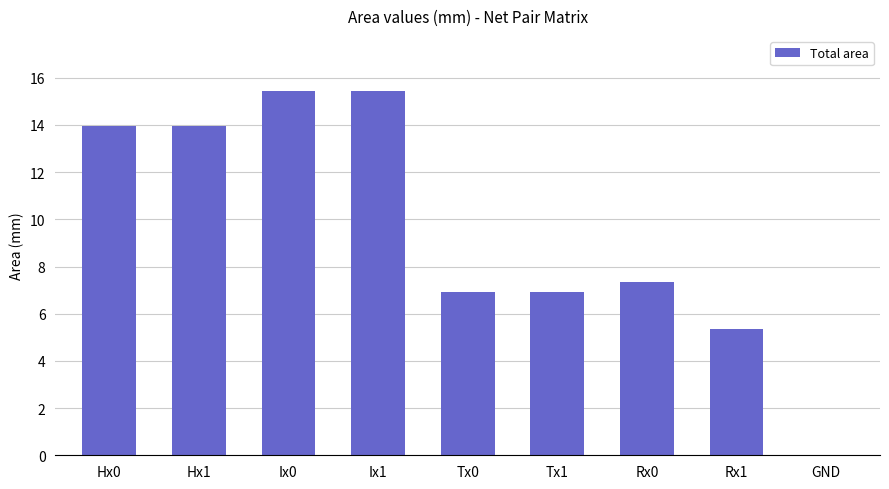

What is the sum of all values?

85.3